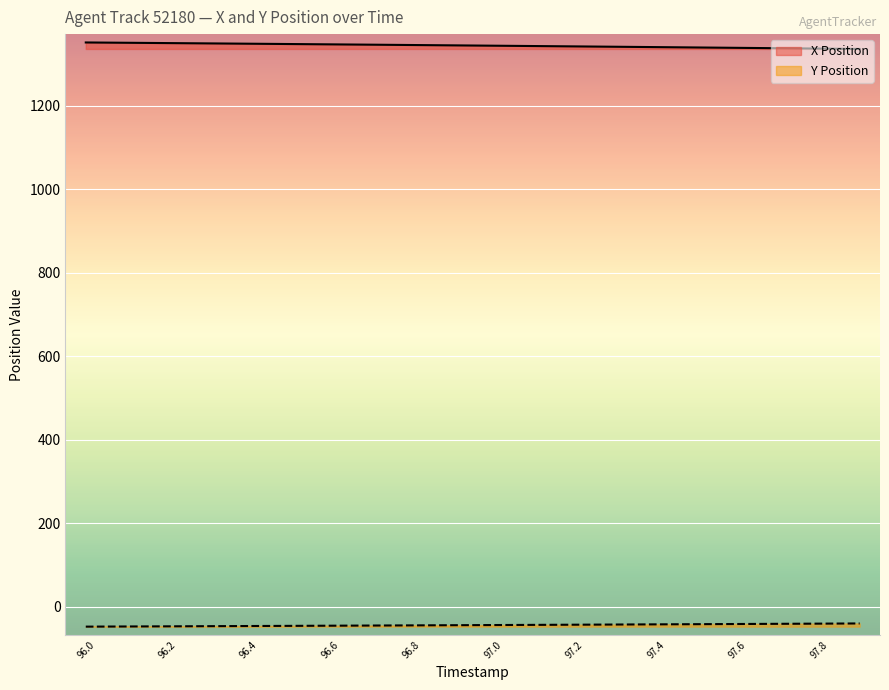

What position from the left is 97.2?

13